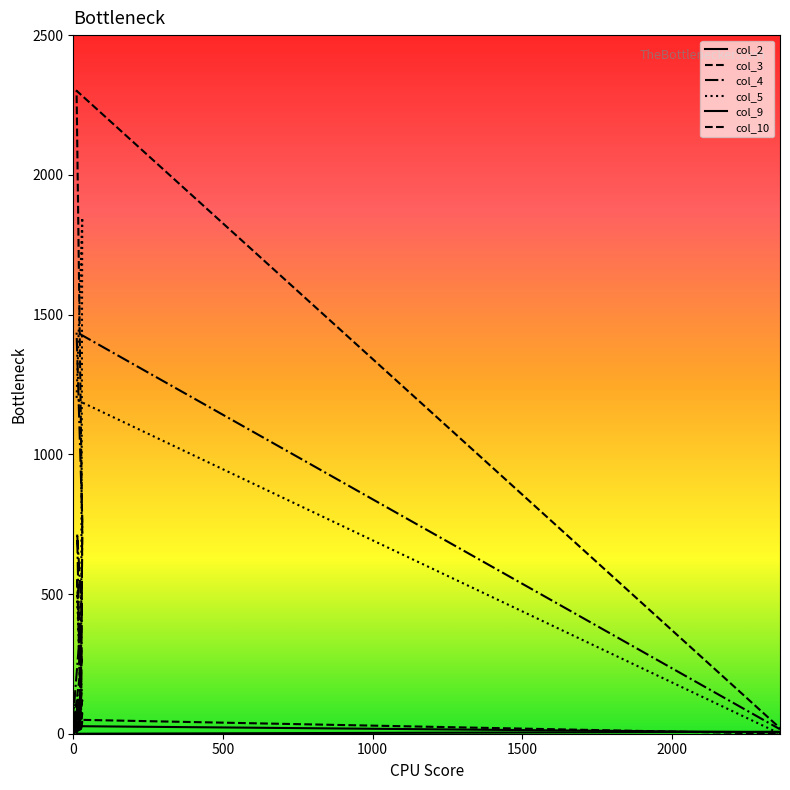

What is the spread (max minus min) of values at 25?

89